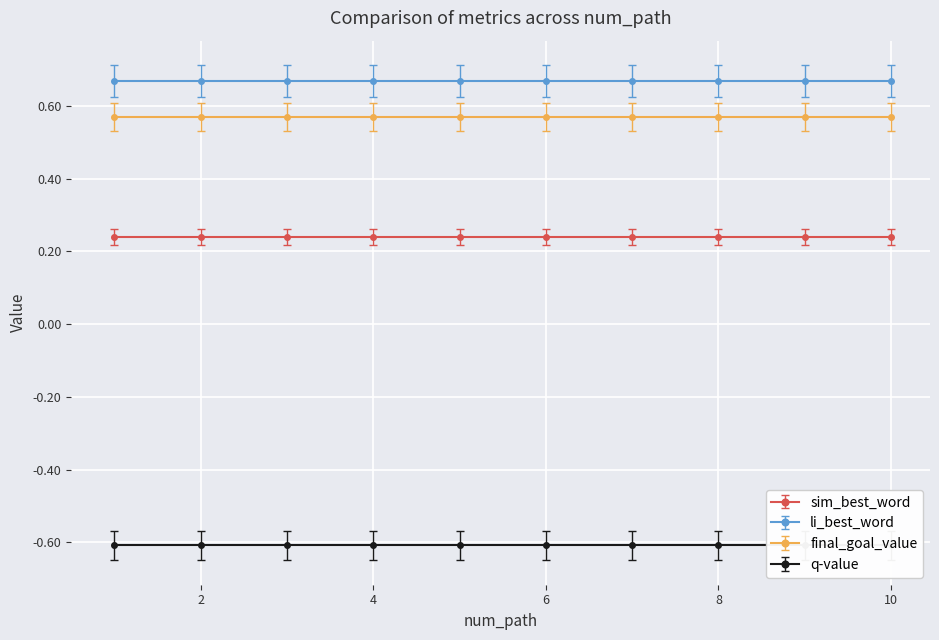

At how many categories does at least one series exceed 0?

10